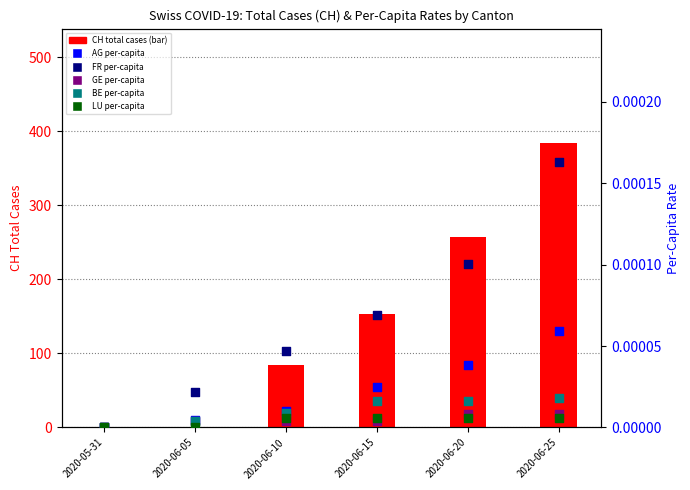

Which series has the largest total across all categories?

CH (total cases)